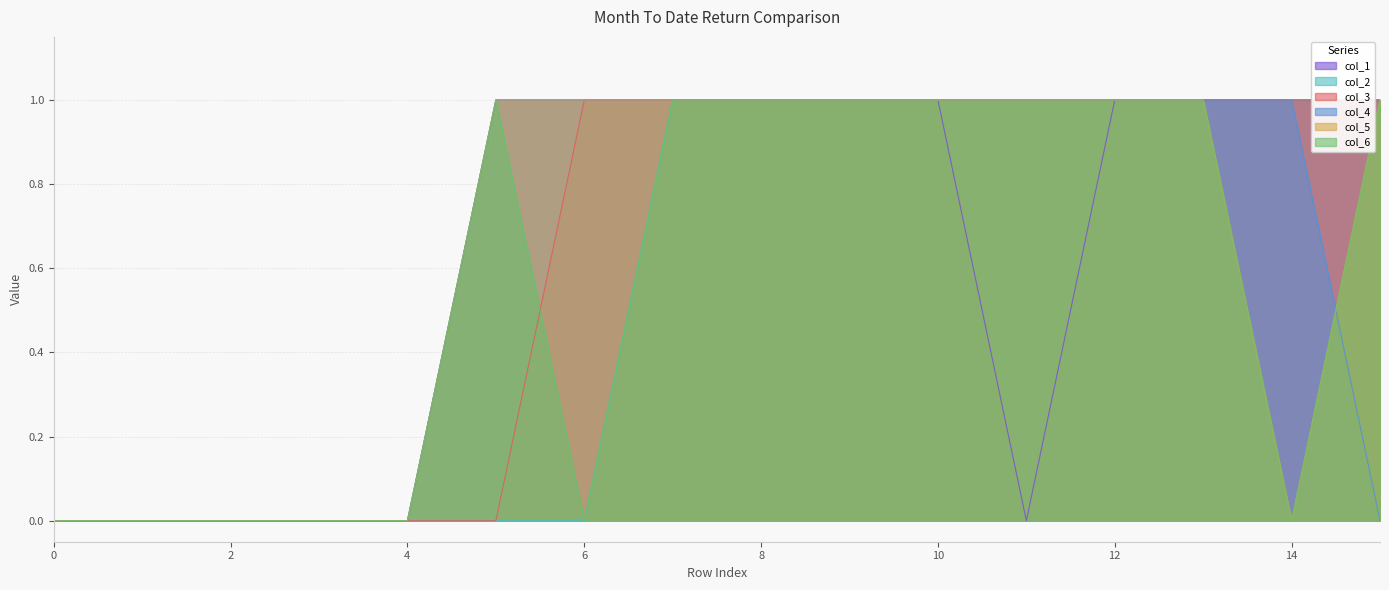

Reading right to left, transcribe all the data shown in this chart.

col_1: 1	1	1	1	0	1	1	1	1	1	1	0	0	0	0	0
col_2: 1	1	1	1	1	1	1	1	1	0	0	0	0	0	0	0
col_3: 1	1	1	1	1	1	1	1	1	1	0	0	0	0	0	0
col_4: 0	1	1	1	1	1	1	1	1	1	1	0	0	0	0	0
col_5: 1	0	1	1	1	1	1	1	1	1	1	0	0	0	0	0
col_6: 1	0	1	1	1	1	1	1	1	0	1	0	0	0	0	0